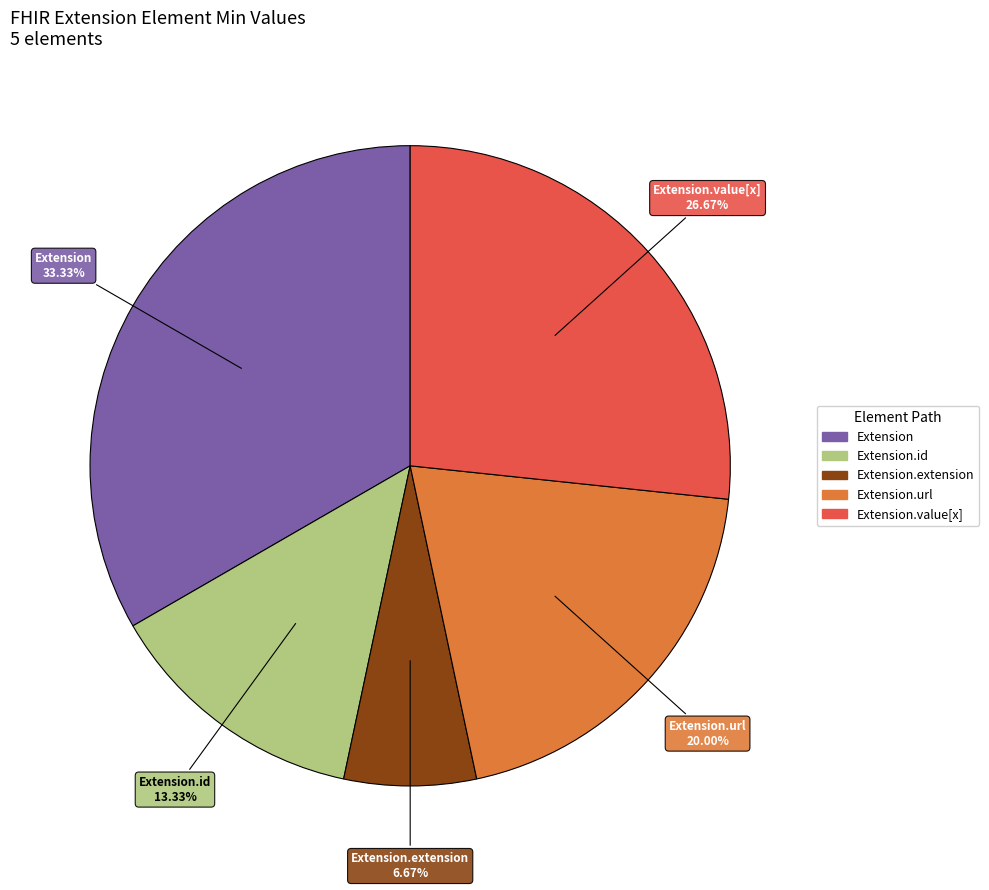

Is there any slice that represents more than half of the pie?

No